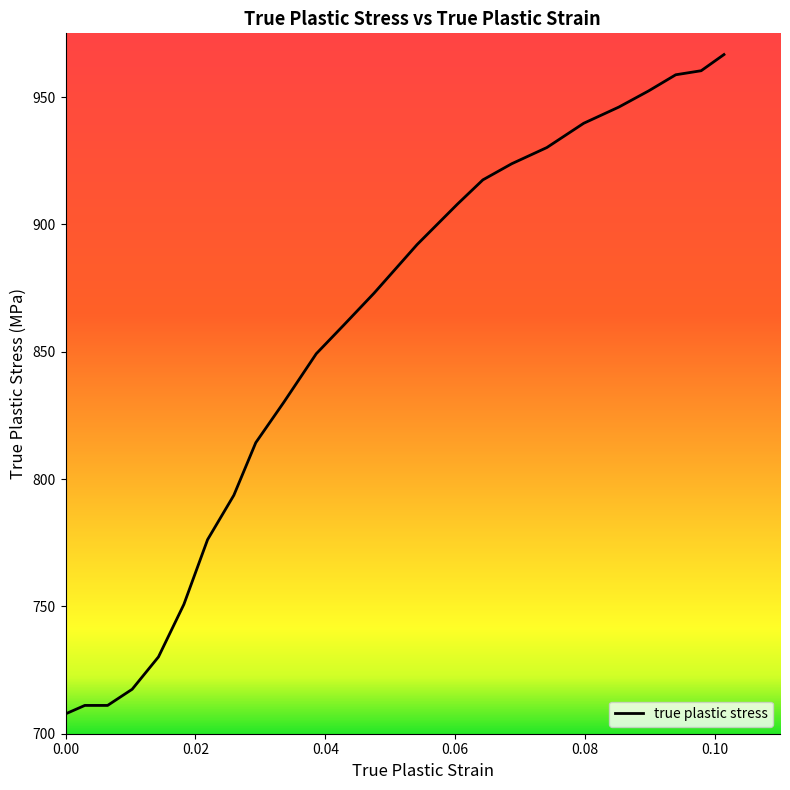

What is the minimum value shown in the chart?

707.9